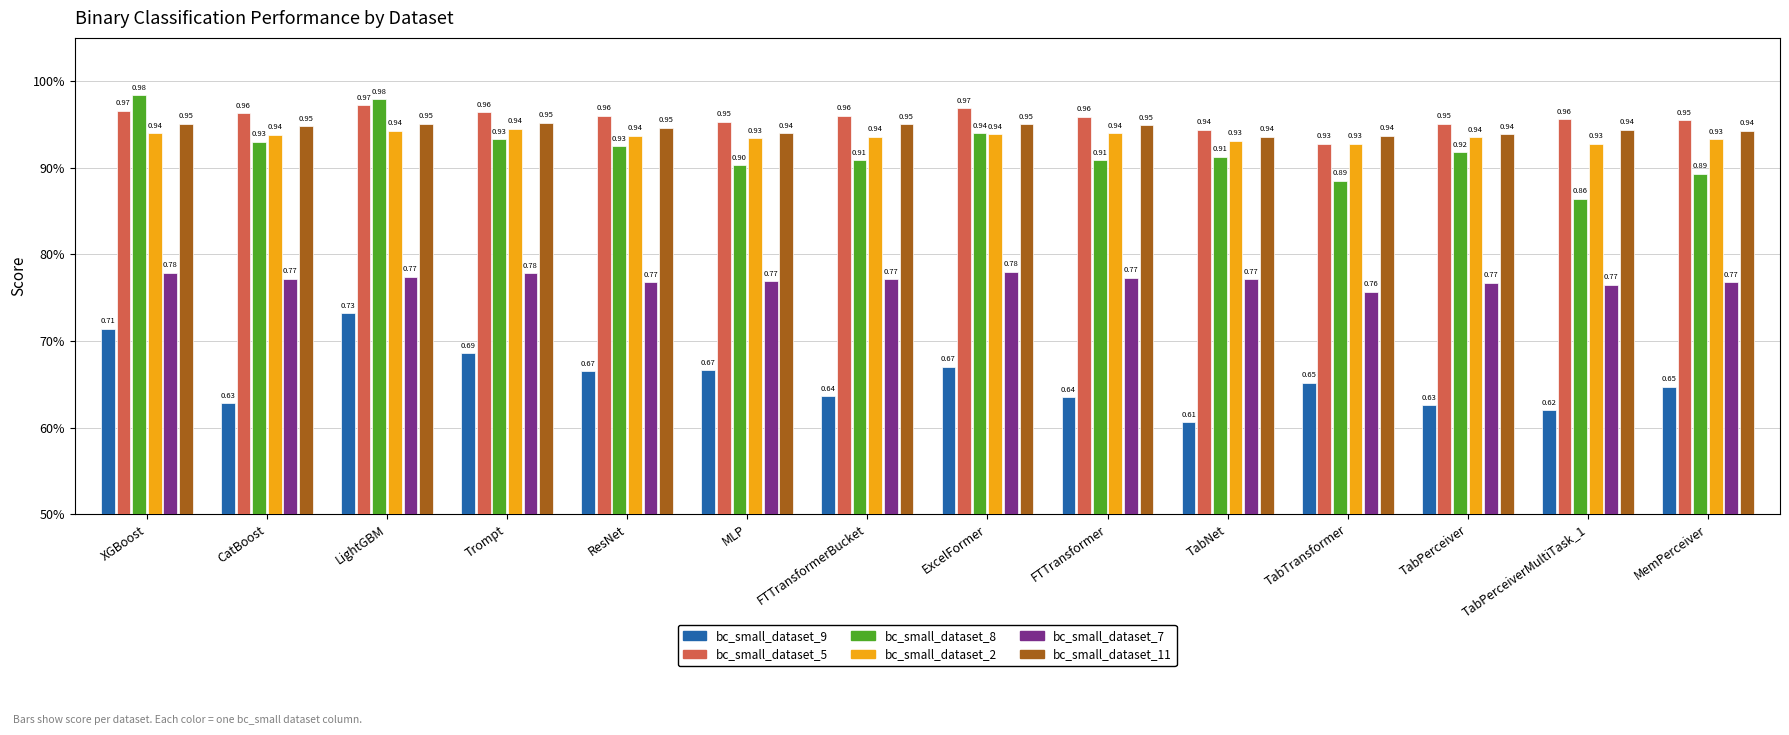

What are all the series names shown in the legend?

bc_small_dataset_9, bc_small_dataset_5, bc_small_dataset_8, bc_small_dataset_2, bc_small_dataset_7, bc_small_dataset_11